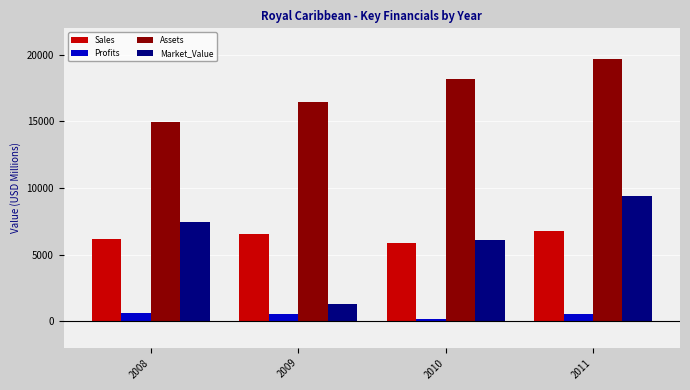

How many distinct data groups are displayed?

4